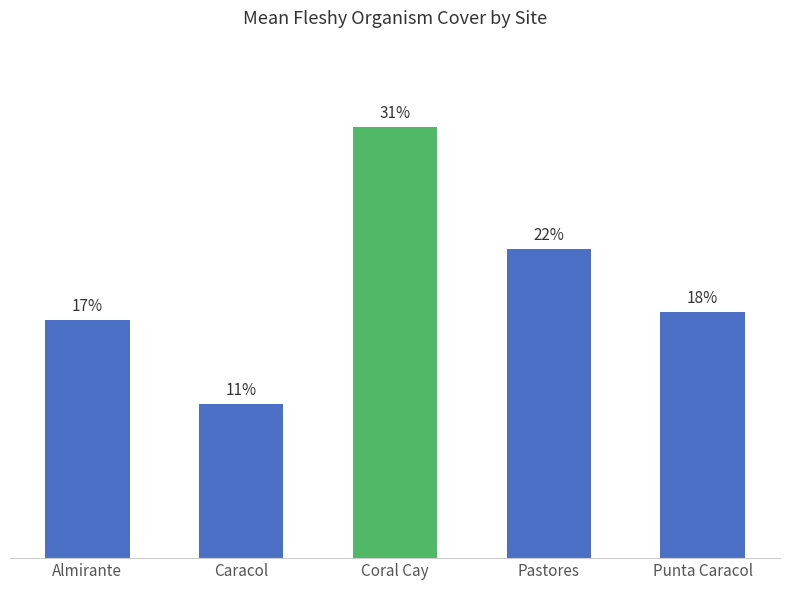

Reading left to right, transcribe all the data shown in this chart.

Almirante=35.2	Caracol=22.8	Coral Cay=63.8	Pastores=45.7	Punta Caracol=36.4